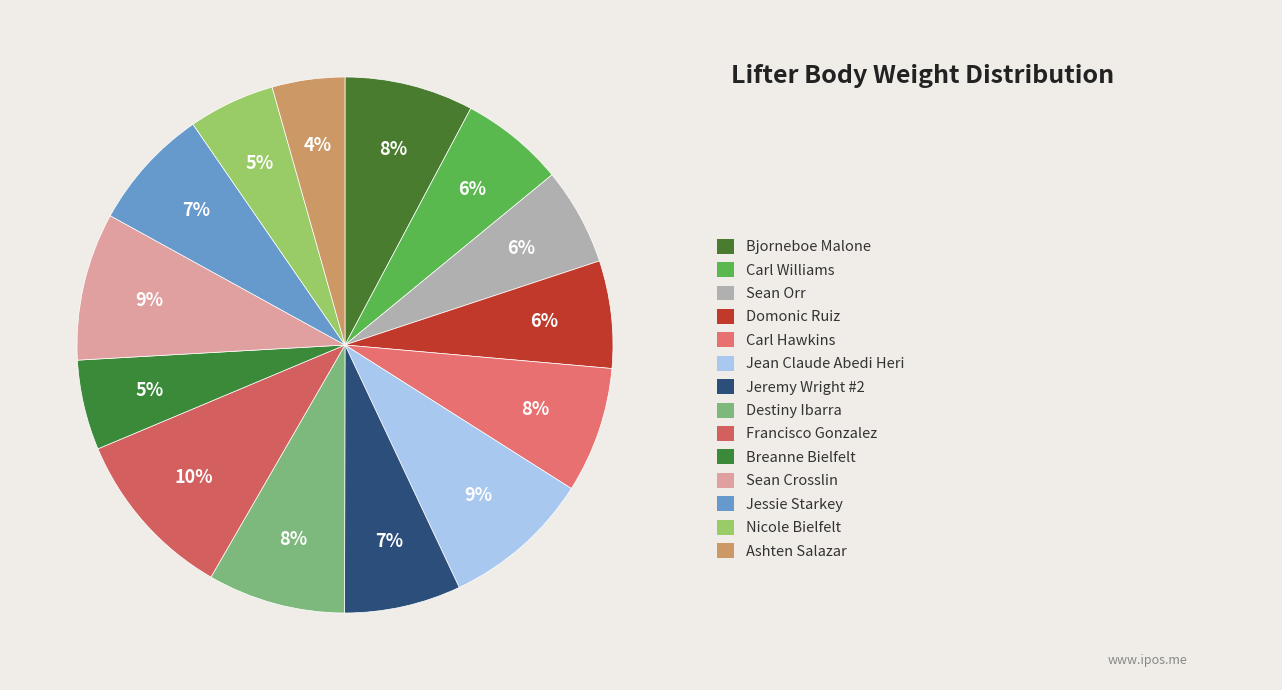

How many segments does this pie chart have?

14